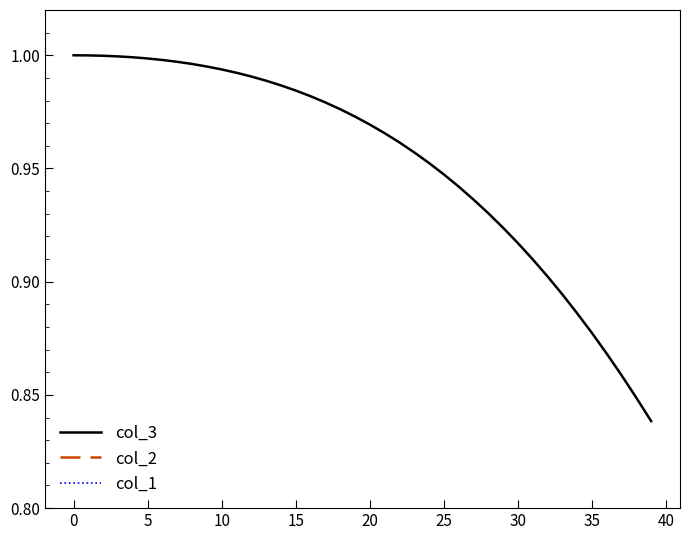

True or false: col_3 and col_2 intersect in this chart.

False